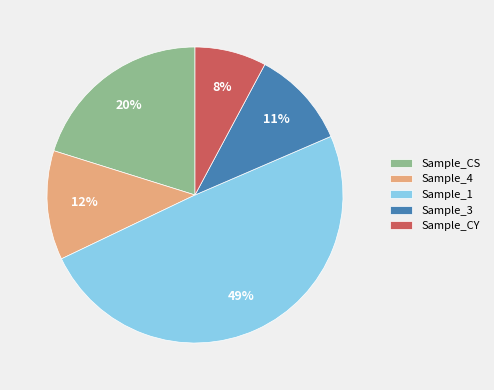

Between Sample_1 and Sample_3, which is larger?

Sample_1